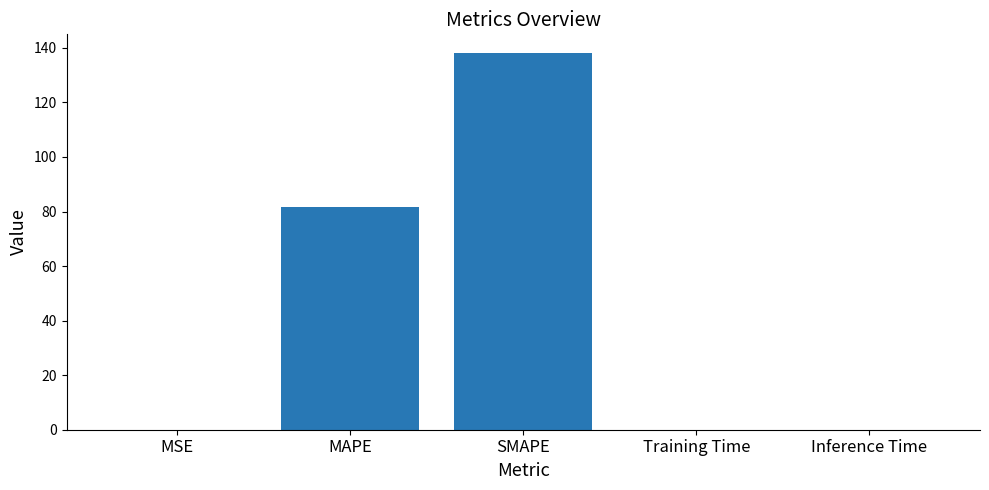

Which has a higher value, Inference Time or SMAPE?

SMAPE